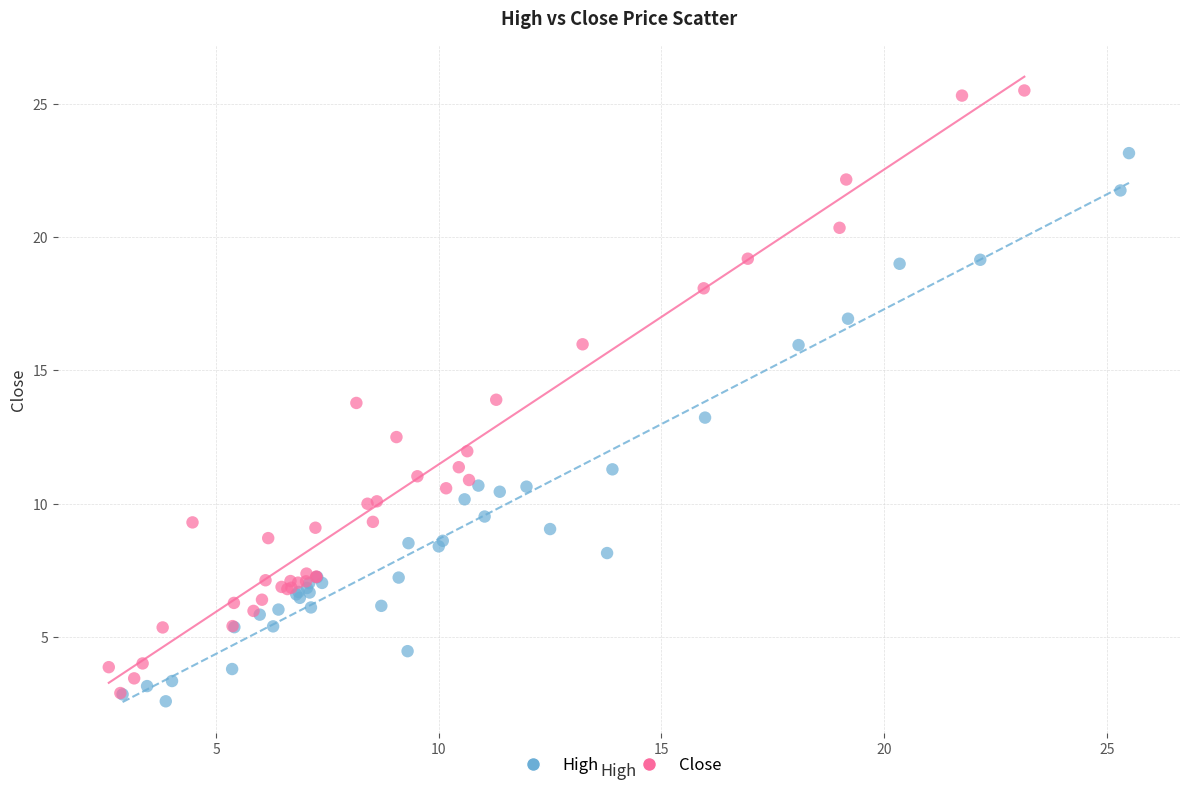

Which series reaches the maximum Y coordinate?

Close